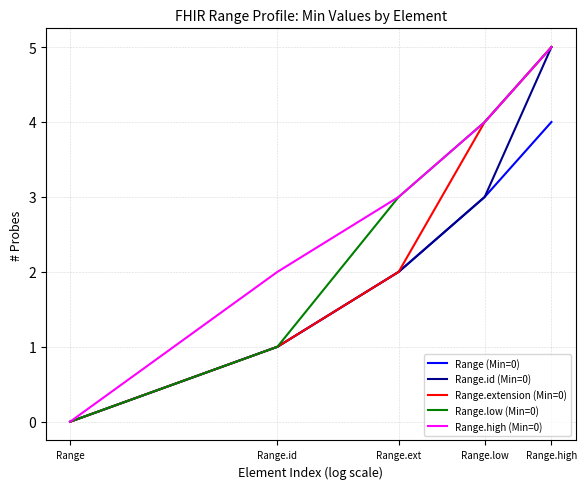

At how many categories does at least one series exceed 1?

4